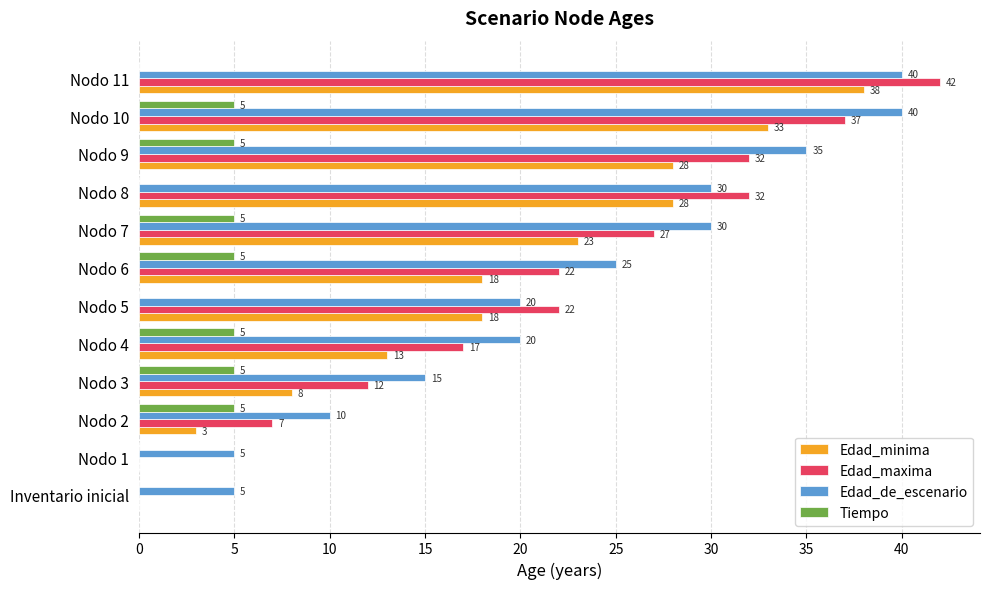

What is the sum of the Edad_minima values at Nodo 10 and Nodo 3?

41